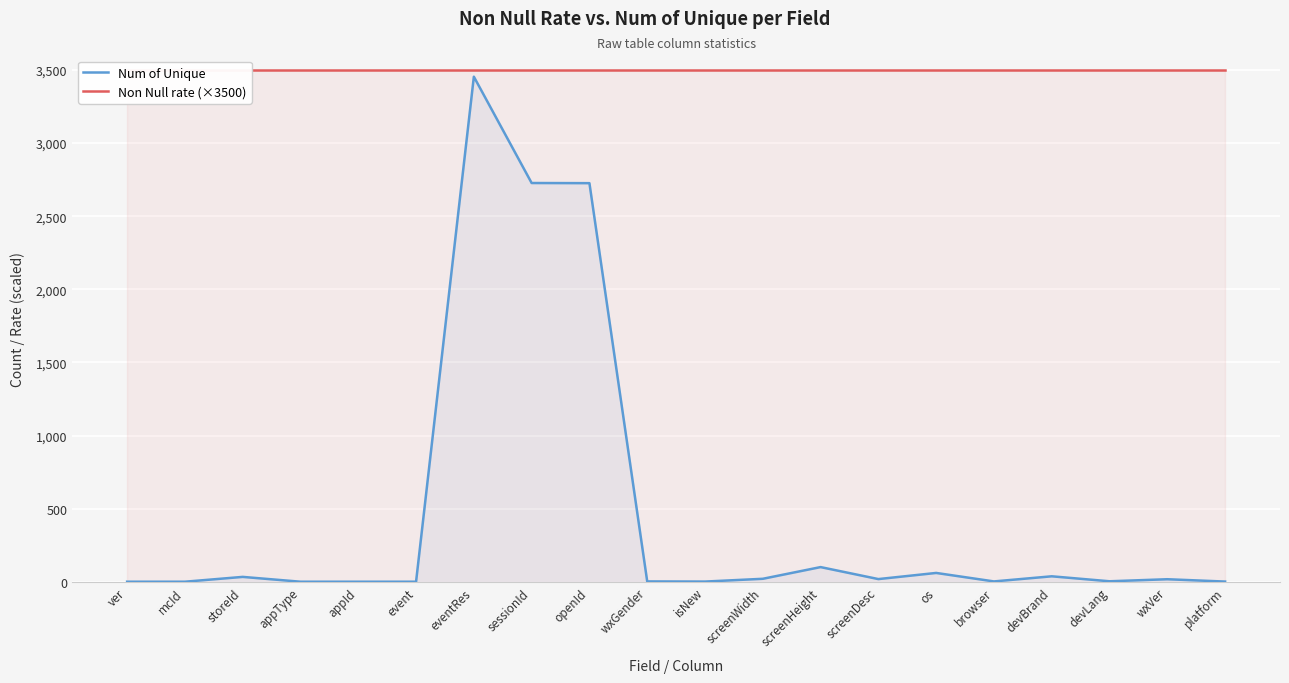

How many lines are shown in the chart?

2